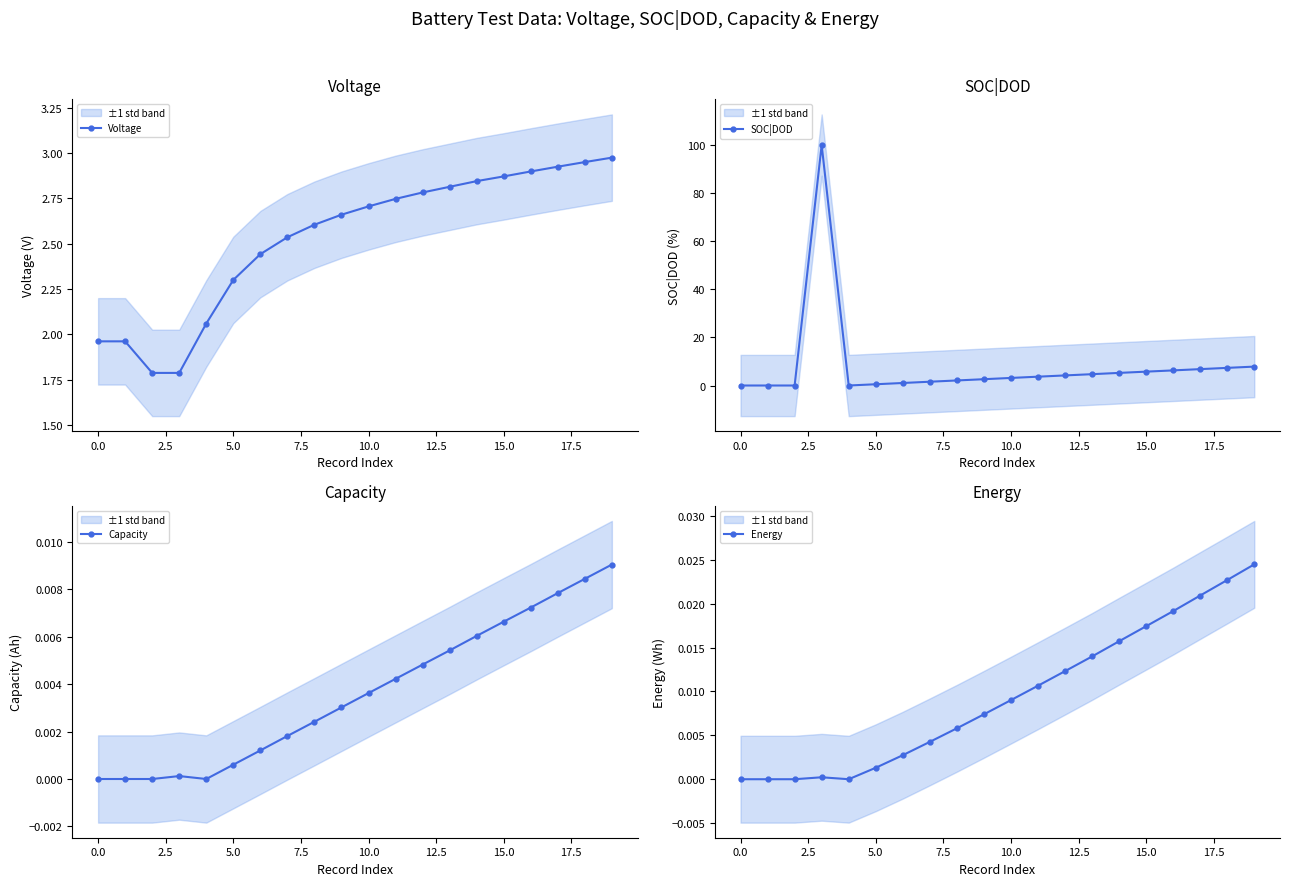

True or false: SOC|DOD and Capacity cross at least once.

False